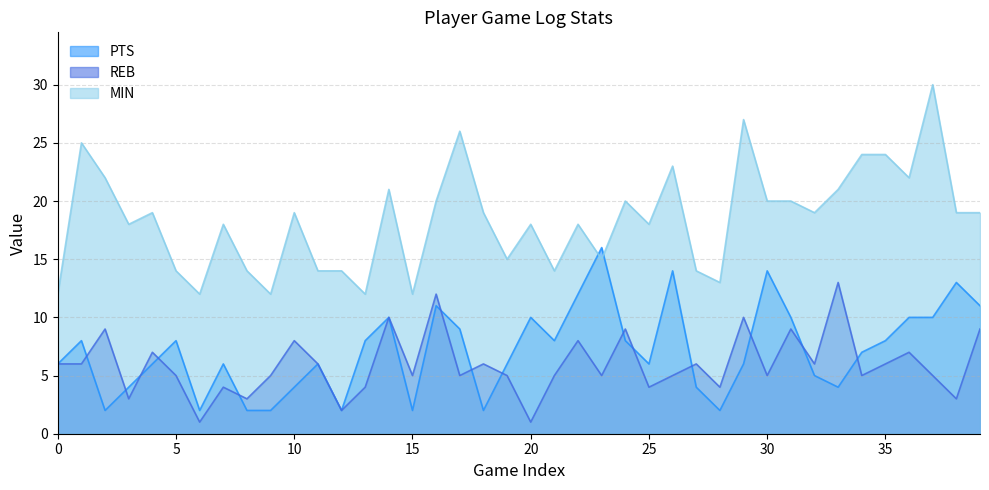

List the labels in order of PTS value, smallest first.

2, 6, 8, 9, 12, 15, 18, 28, 3, 10, 27, 33, 32, 0, 4, 7, 11, 19, 25, 29, 34, 1, 5, 13, 21, 24, 35, 17, 14, 20, 31, 36, 37, 16, 39, 22, 38, 26, 30, 23